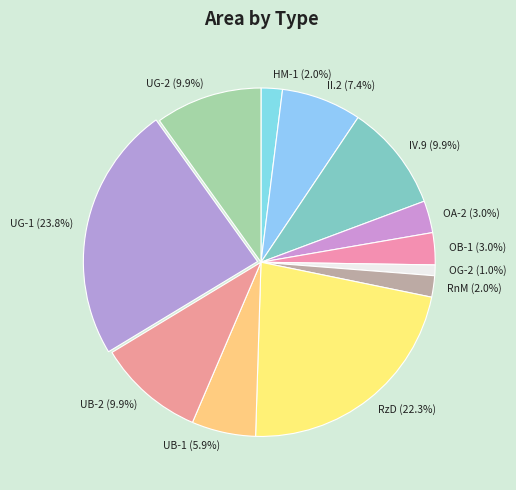

Does HM-1 account for over 50% of the chart?

No